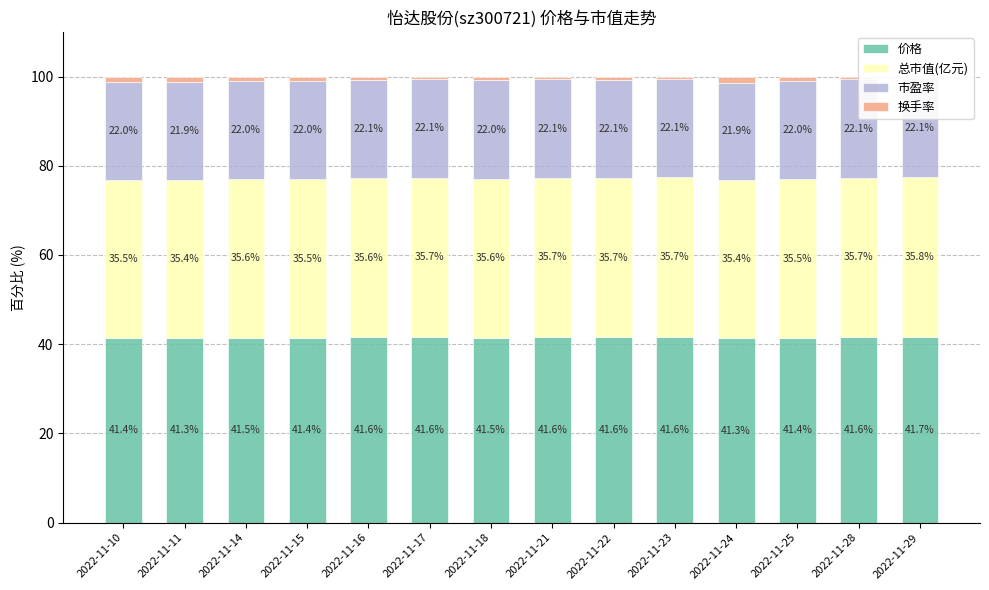

How many distinct data groups are displayed?

4